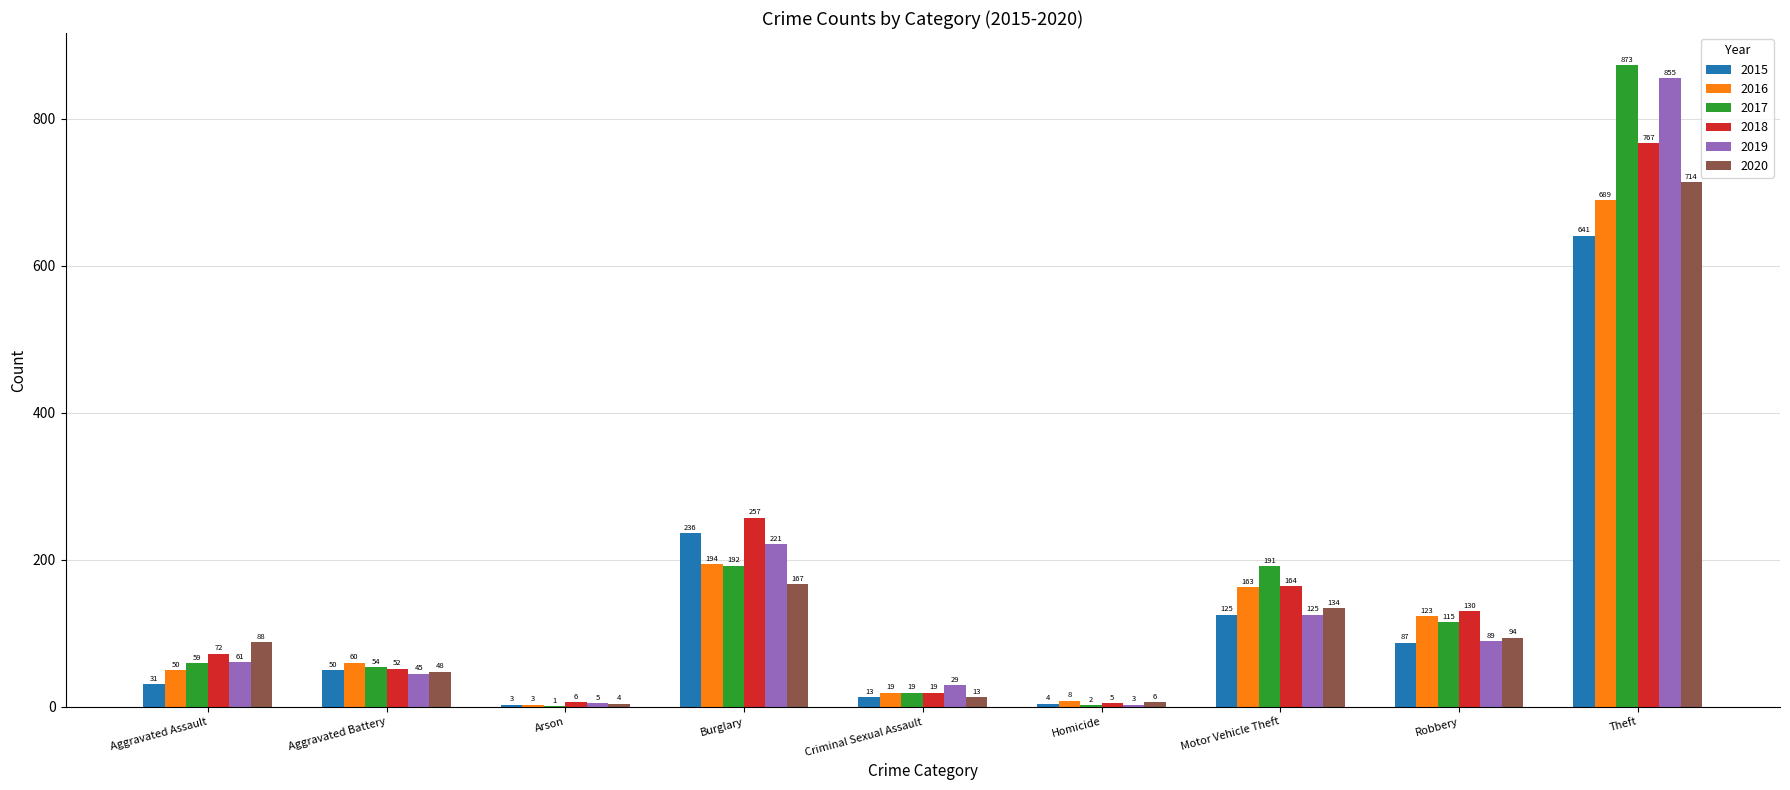

How many data points does each series have?

9